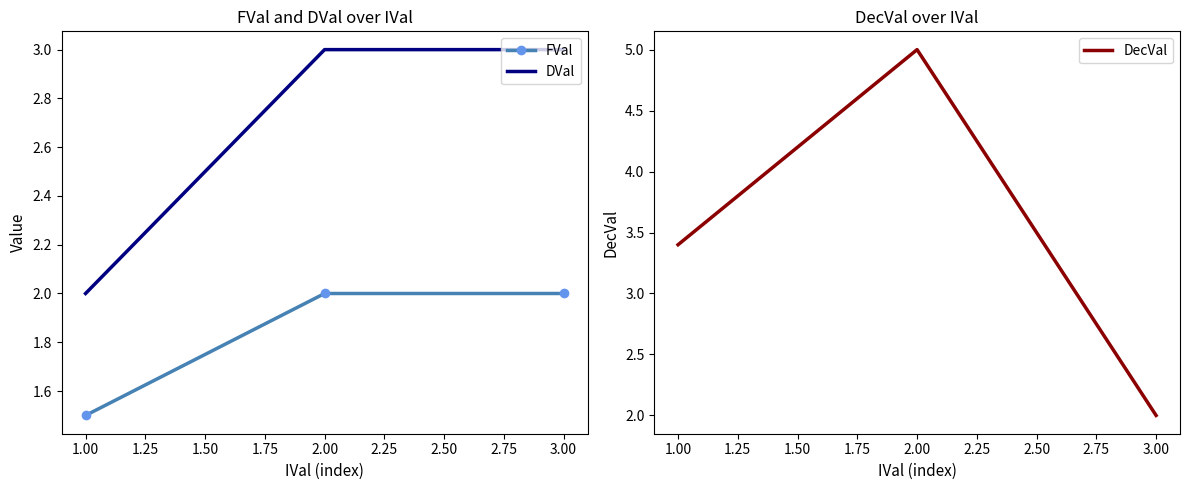

What is the difference between the maximum and minimum values in the FVal series?

0.5